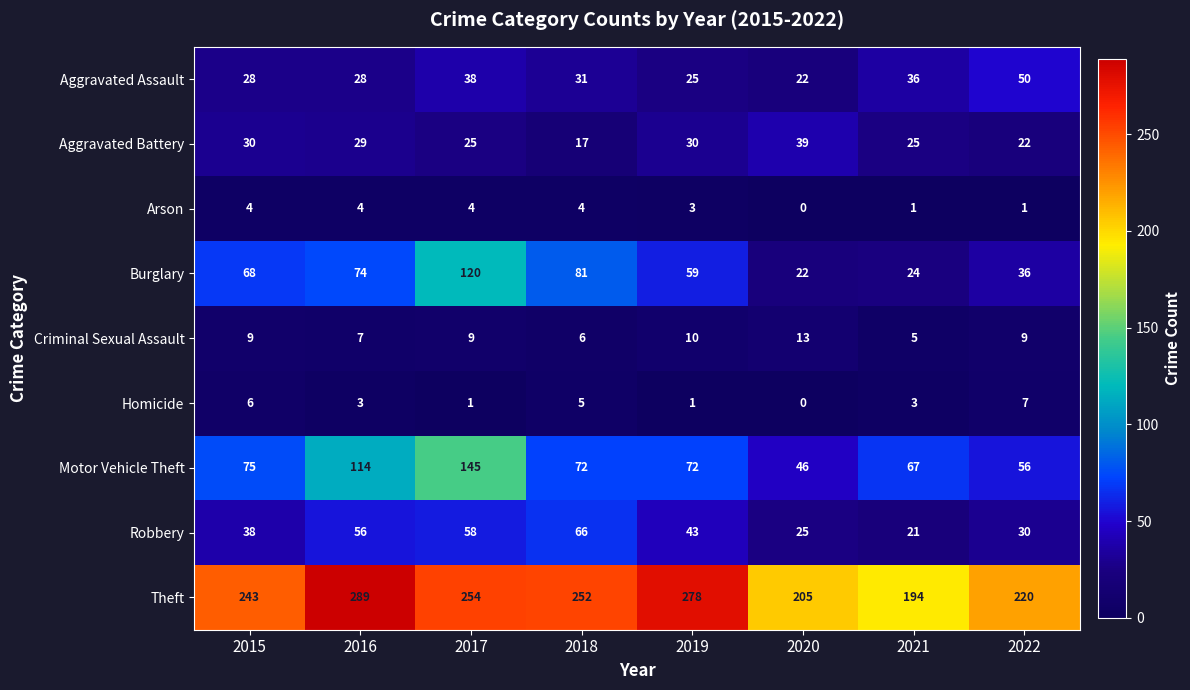

What value does the Theft series have at 2017, to the nearest 10?

250